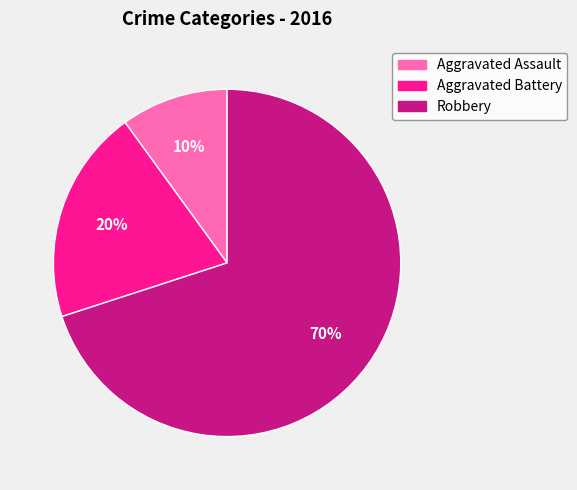

Count the number of slices in the pie.

3